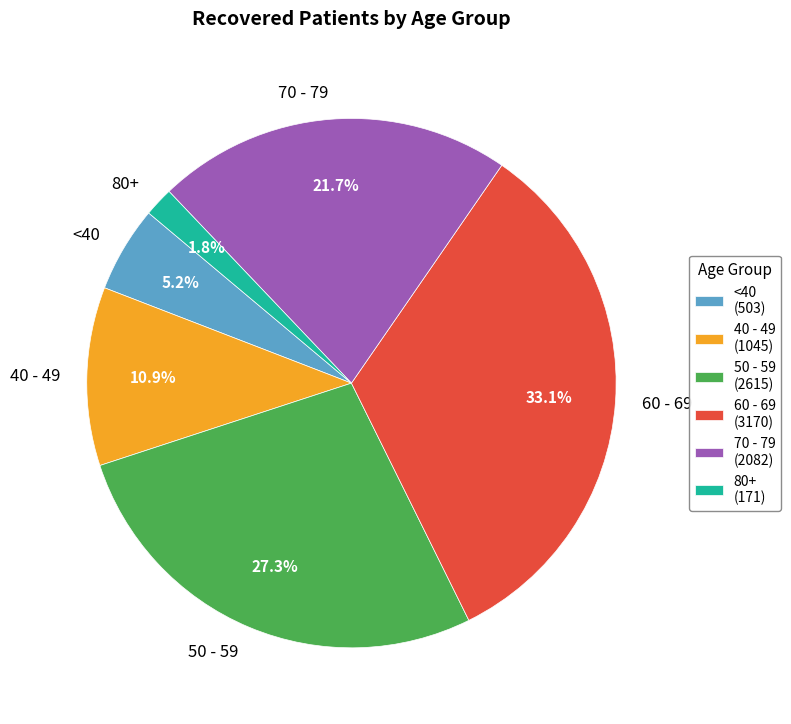

Combined, what portion of the pie is 80+ and <40?

7.0%